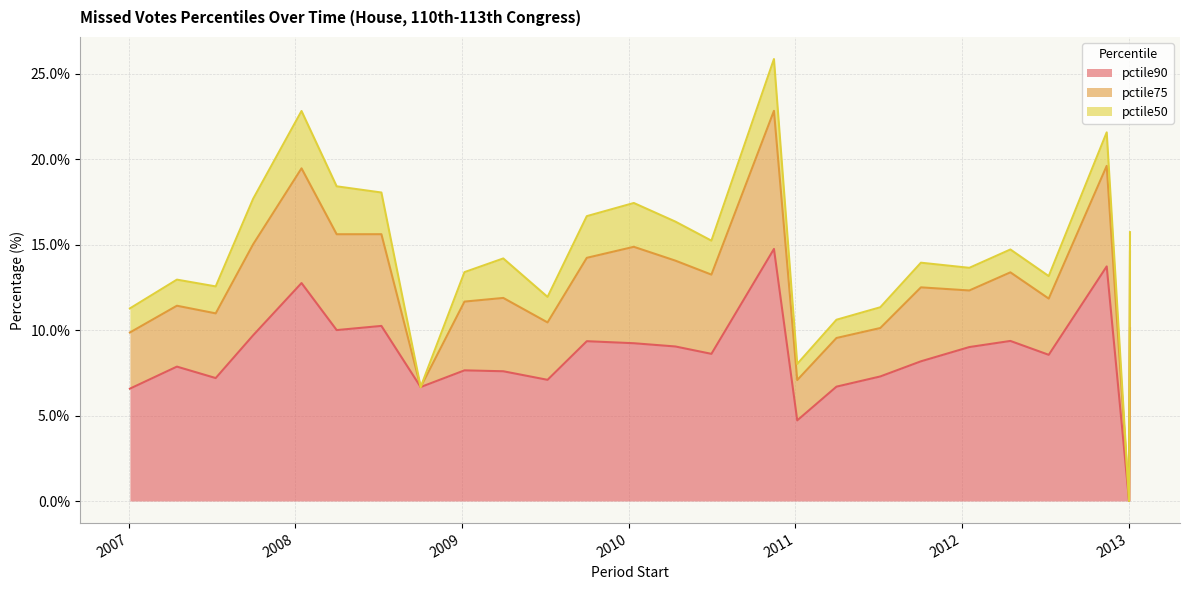

What is the highest value of the pctile75 series?

8.1